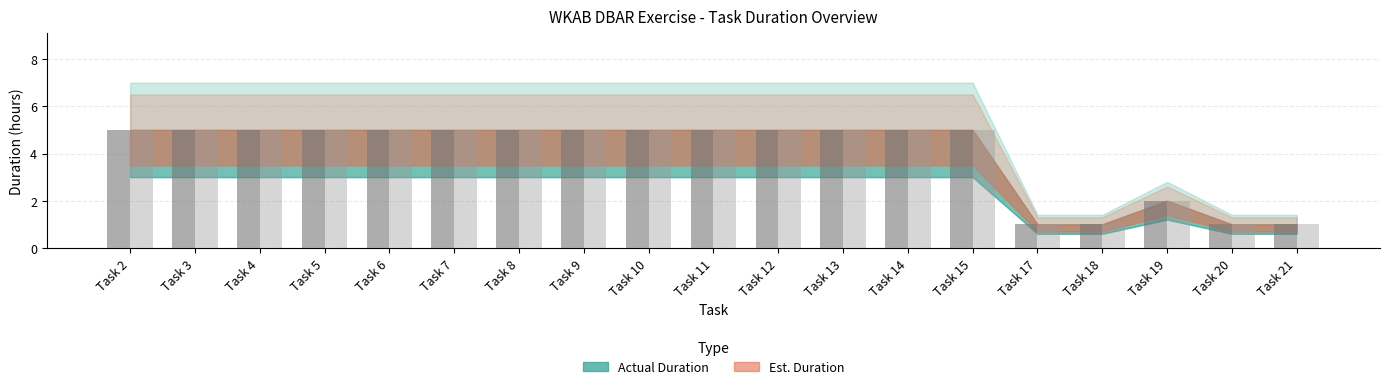

Reading left to right, what are all the values shown in this chart?

Actual Duration: 5	5	5	5	5	5	5	5	5	5	5	5	5	5	1	1	2	1	1
Est. Duration: 5	5	5	5	5	5	5	5	5	5	5	5	5	5	1	1	2	1	1